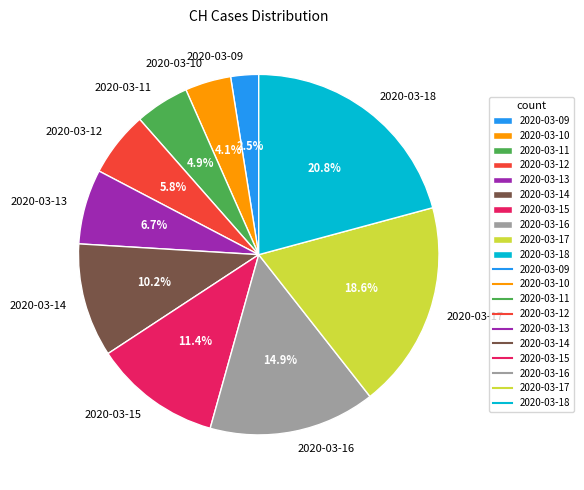

Rank the categories by value from highest to lowest.

2020-03-18, 2020-03-17, 2020-03-16, 2020-03-15, 2020-03-14, 2020-03-13, 2020-03-12, 2020-03-11, 2020-03-10, 2020-03-09